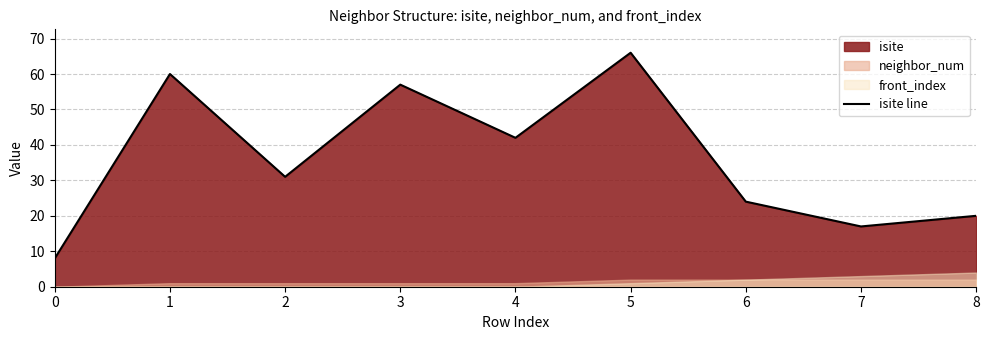

What is the value of the 3rd point from the left?

31